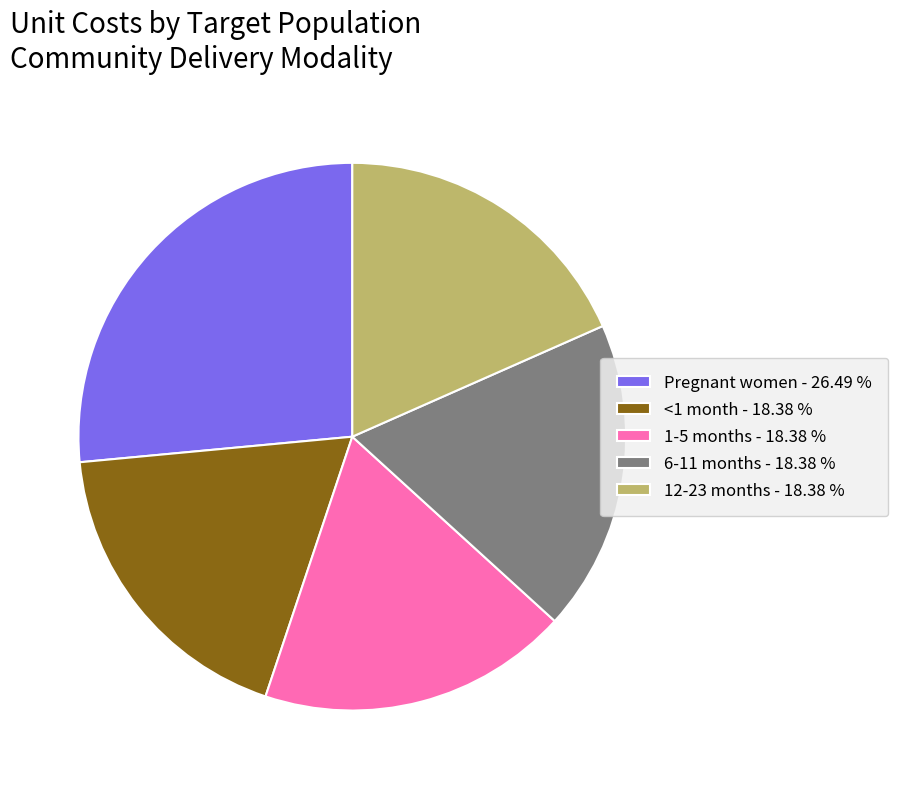

True or false: 6-11 months accounts for 18% of the total.

True